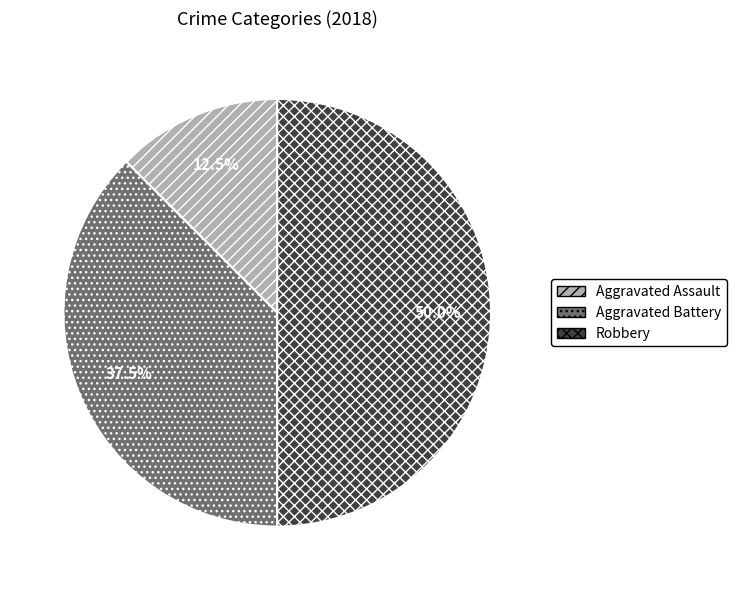

What is the largest slice in the pie chart?

Robbery